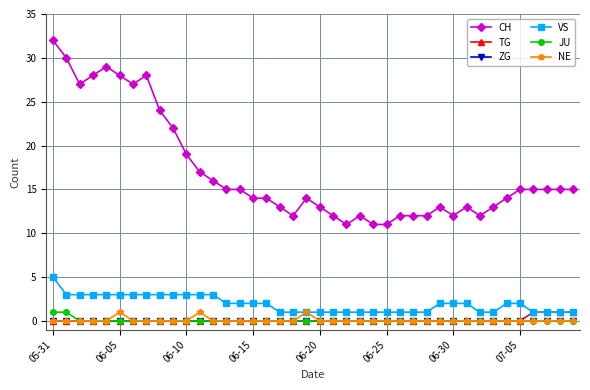

True or false: CH and NE cross at least once.

False